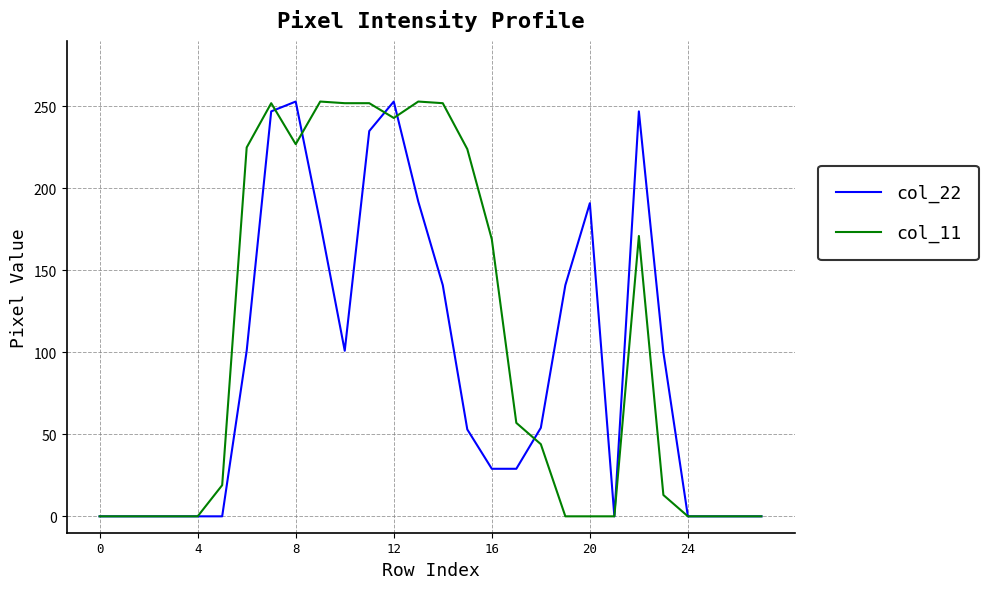

Which series has the largest total across all categories?

col_11